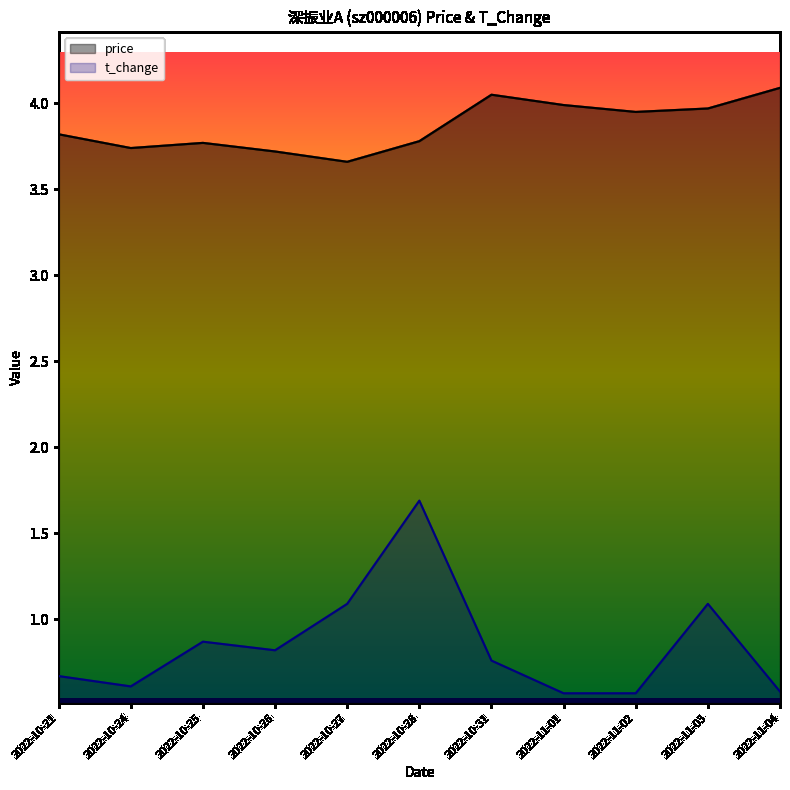

What is the difference between the second highest and minimum values in the t_change series?

0.5